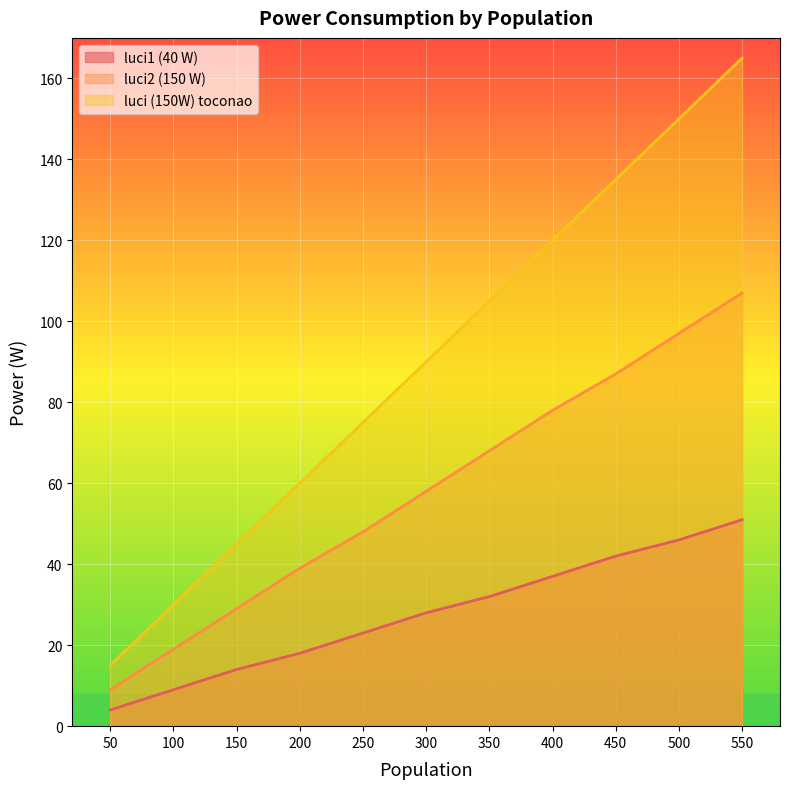

True or false: luci1 (40 W) has a value of 28 at 300.

True